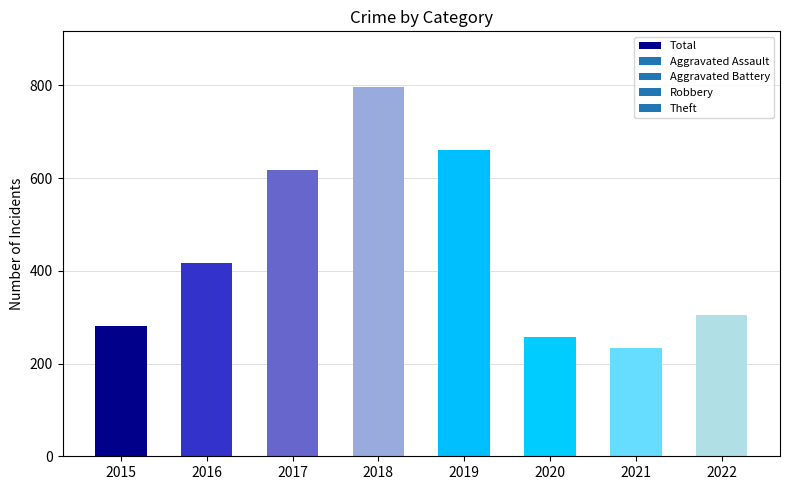

What value does the data have at 2022, to the nearest 50?

300